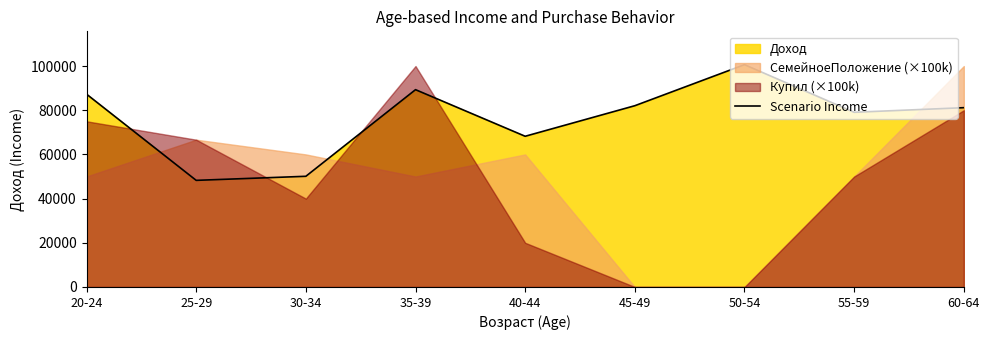

Count the number of values greater than 81161.

4